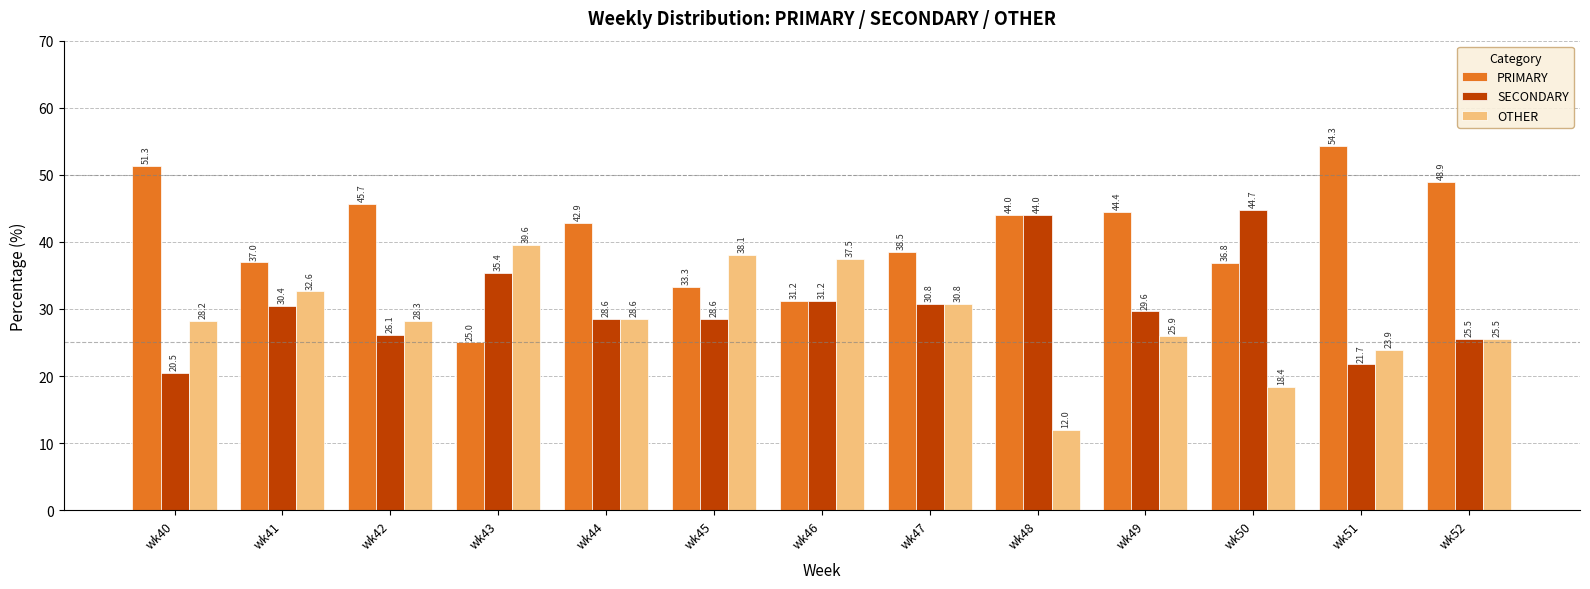

Which series changed the most between wk40 and wk49?

SECONDARY